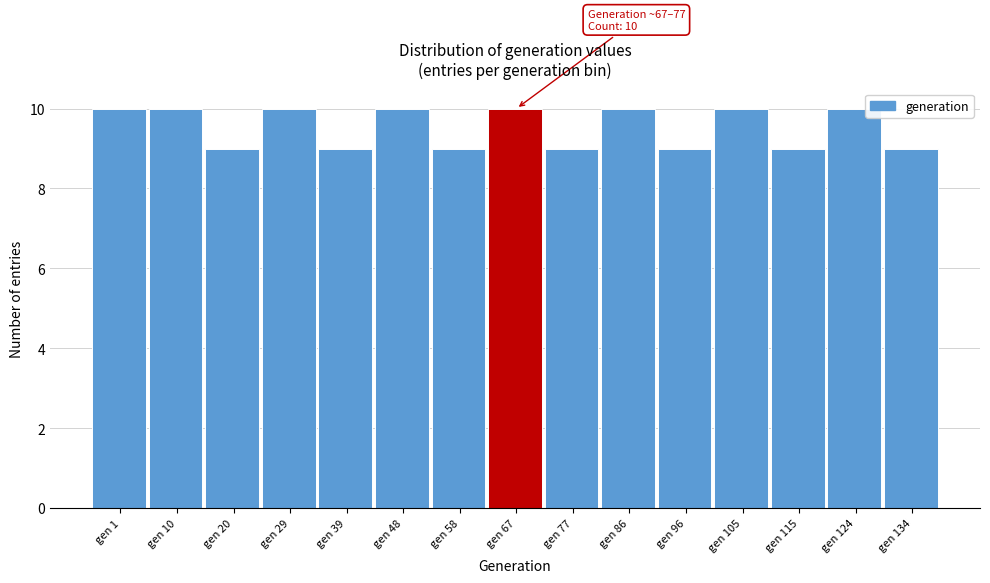

Reading right to left, what are all the values shown in this chart?

9	10	9	10	9	10	9	10	9	10	9	10	9	10	10